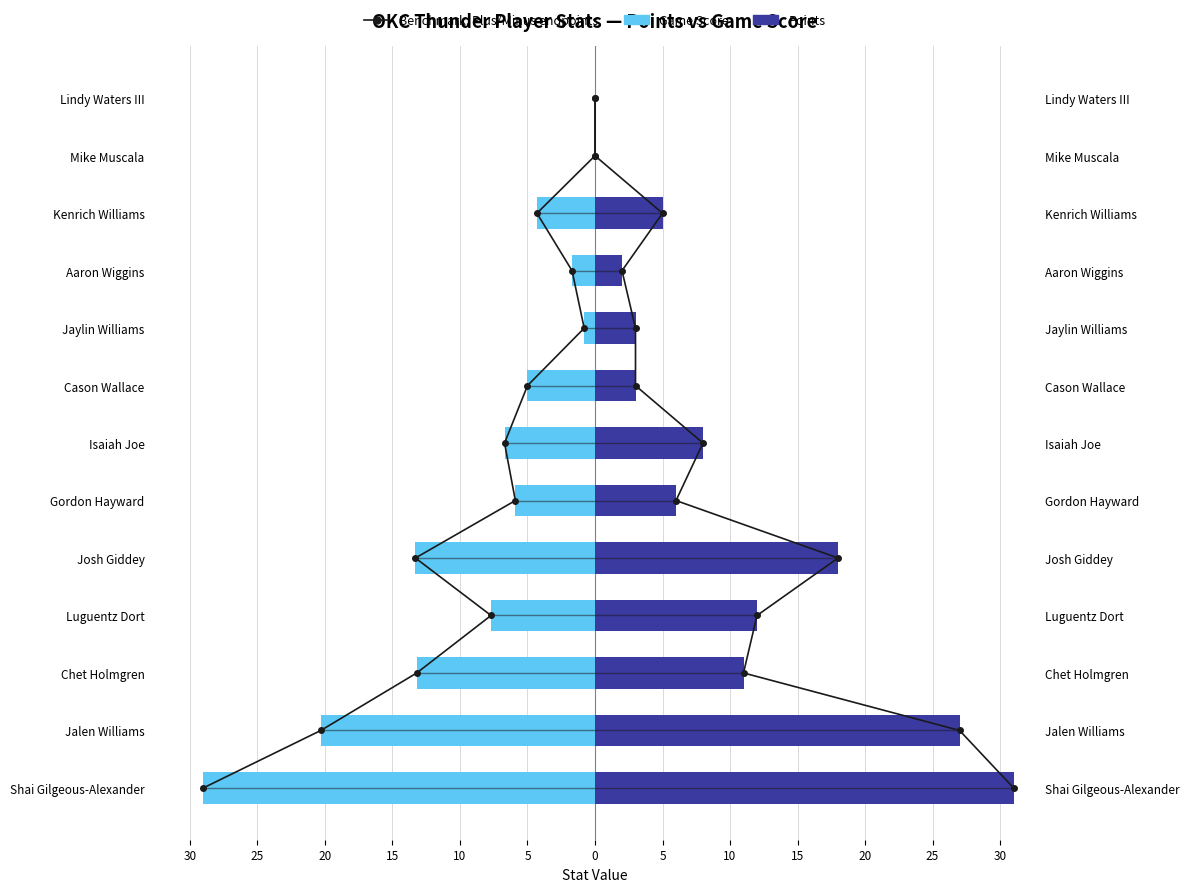

How many bars are there in each group?

2